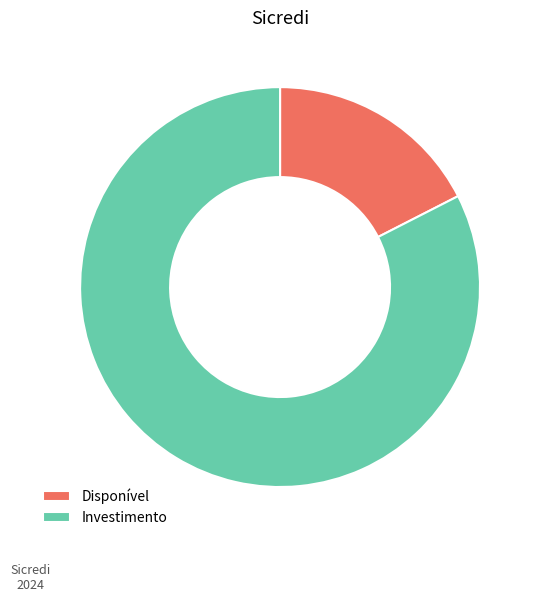

Rank the categories by value from lowest to highest.

Disponível, Investimento